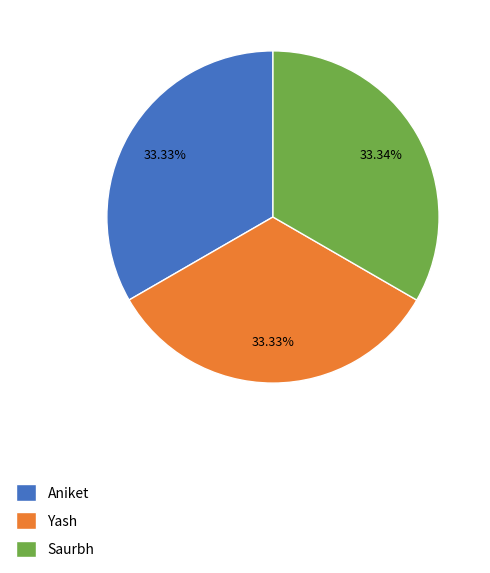

What is the ratio of the value at Saurbh to the value at Yash?

1.0